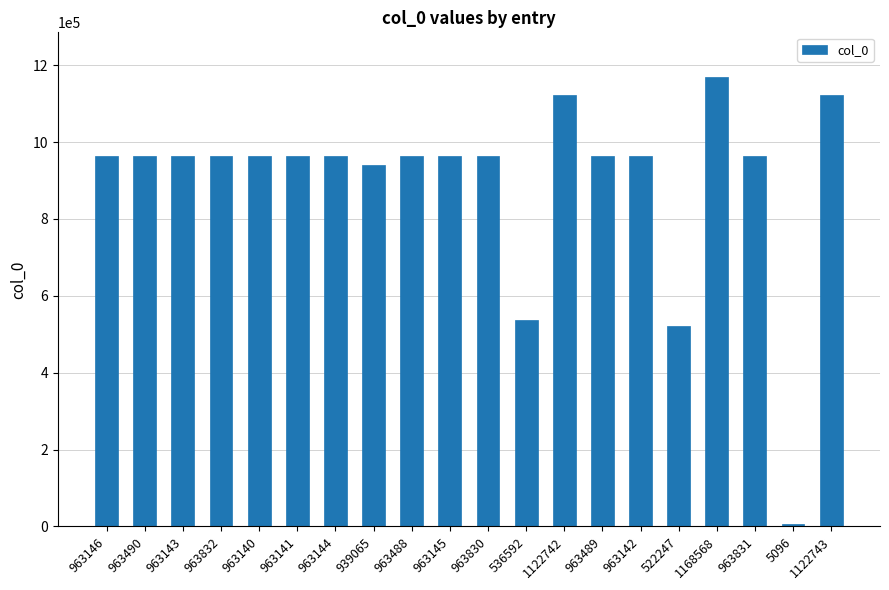

At which label is the value closest to 586832?

536592